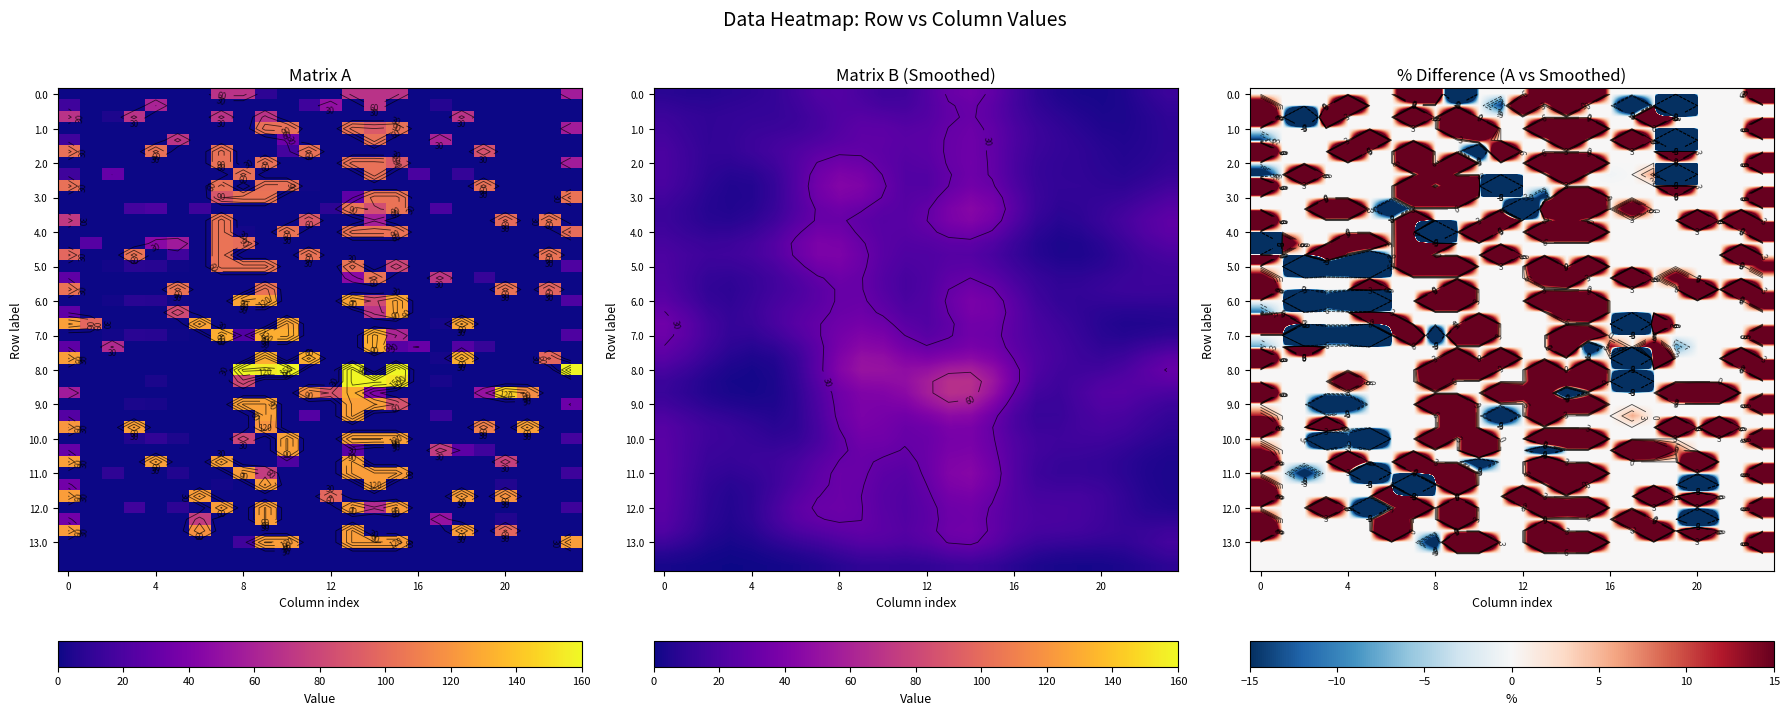

What is the total value across all series at 6?

459.6